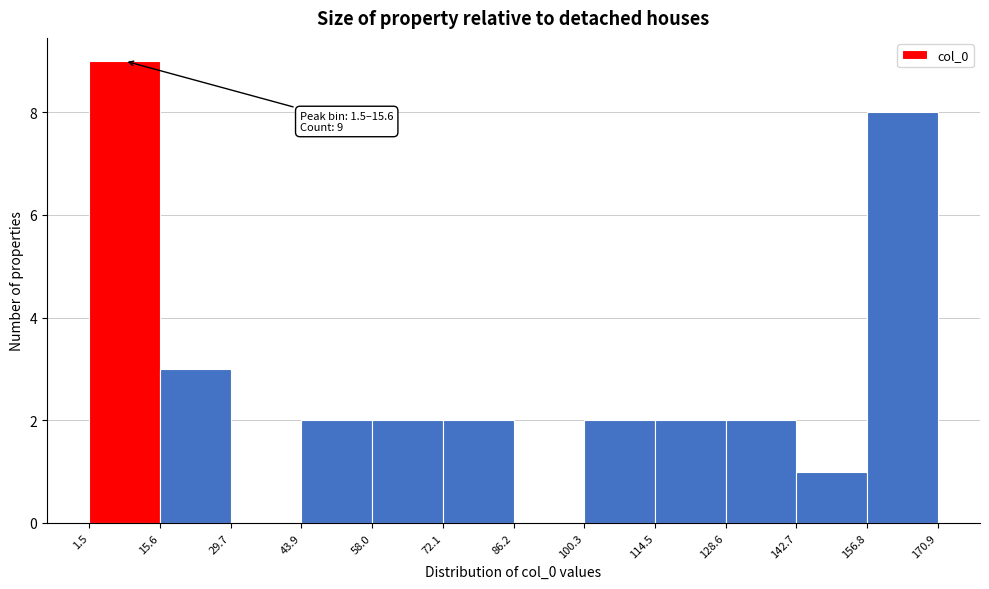

Over which range of the x-axis is the bar tallest?

1.5 to 15.6